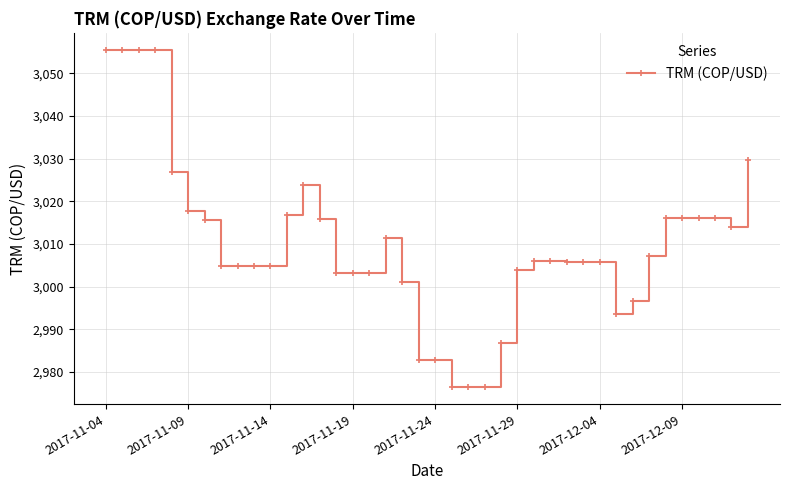

What is the value of the 17th point from the left?

3003.2